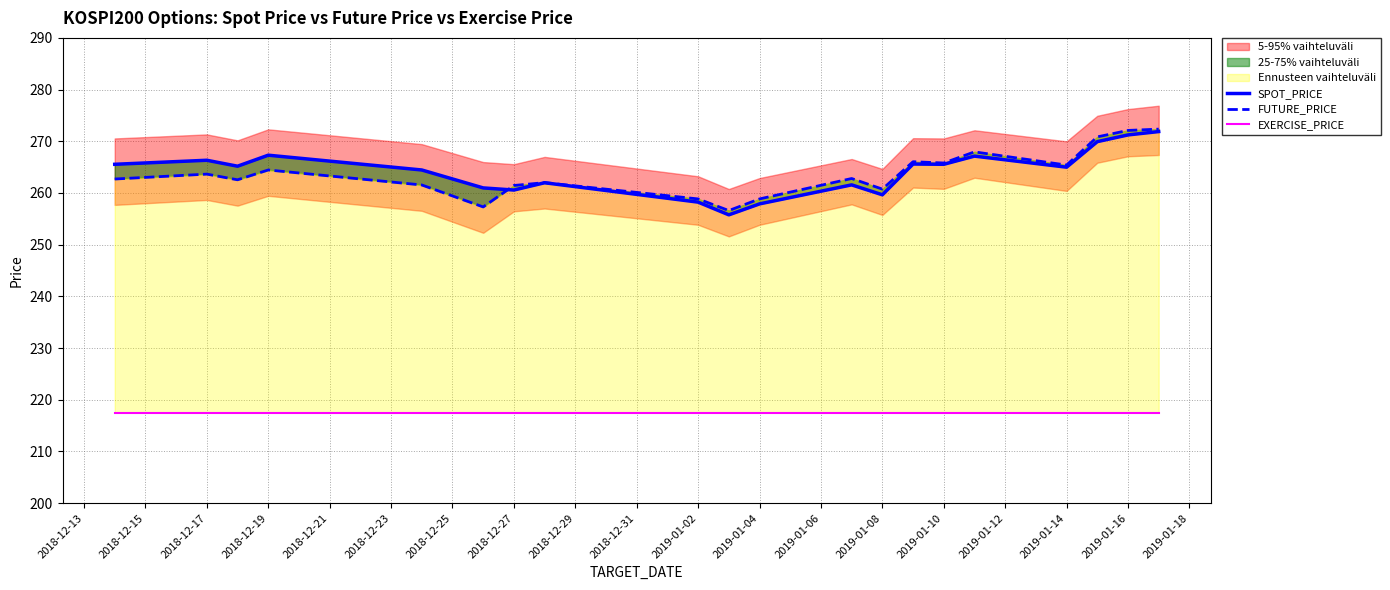

Which series has the largest total across all categories?

SPOT_PRICE